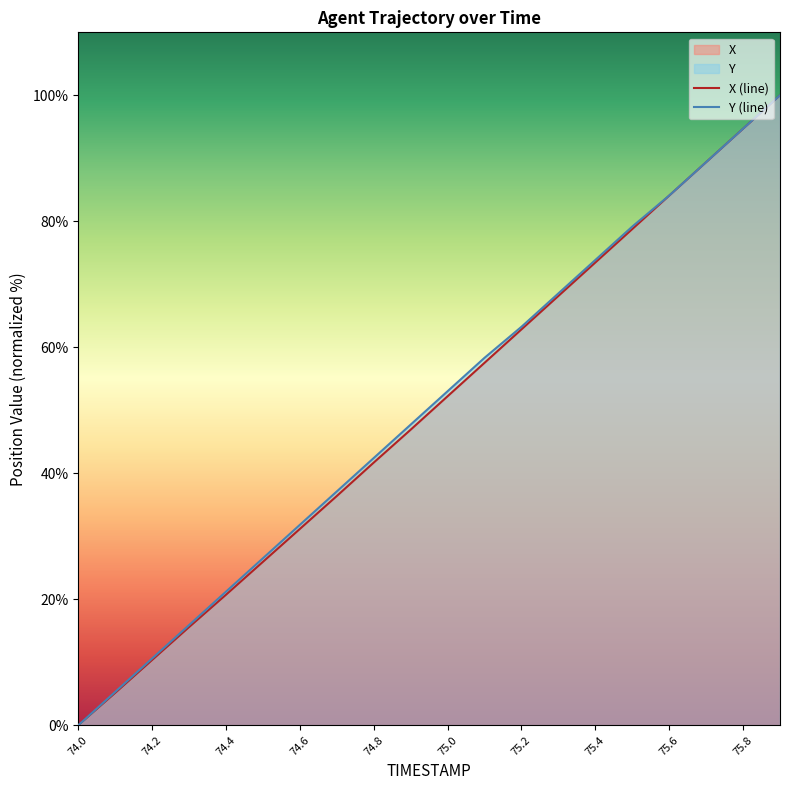

What is the difference between the second highest and second lowest values in the Y series?

89.4